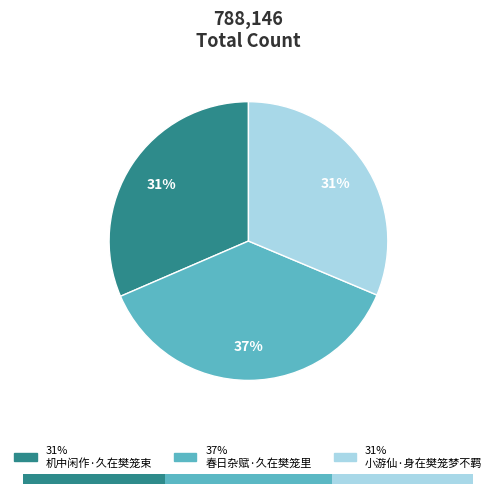

Which category has the smallest portion of the pie?

小游仙·身在樊笼梦不羁